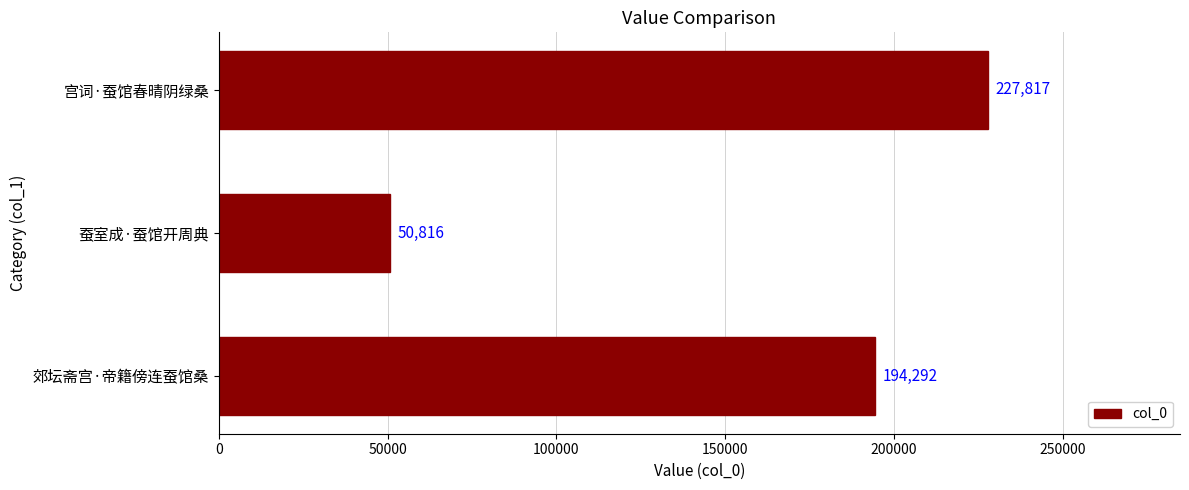

How many series are shown in this chart?

1